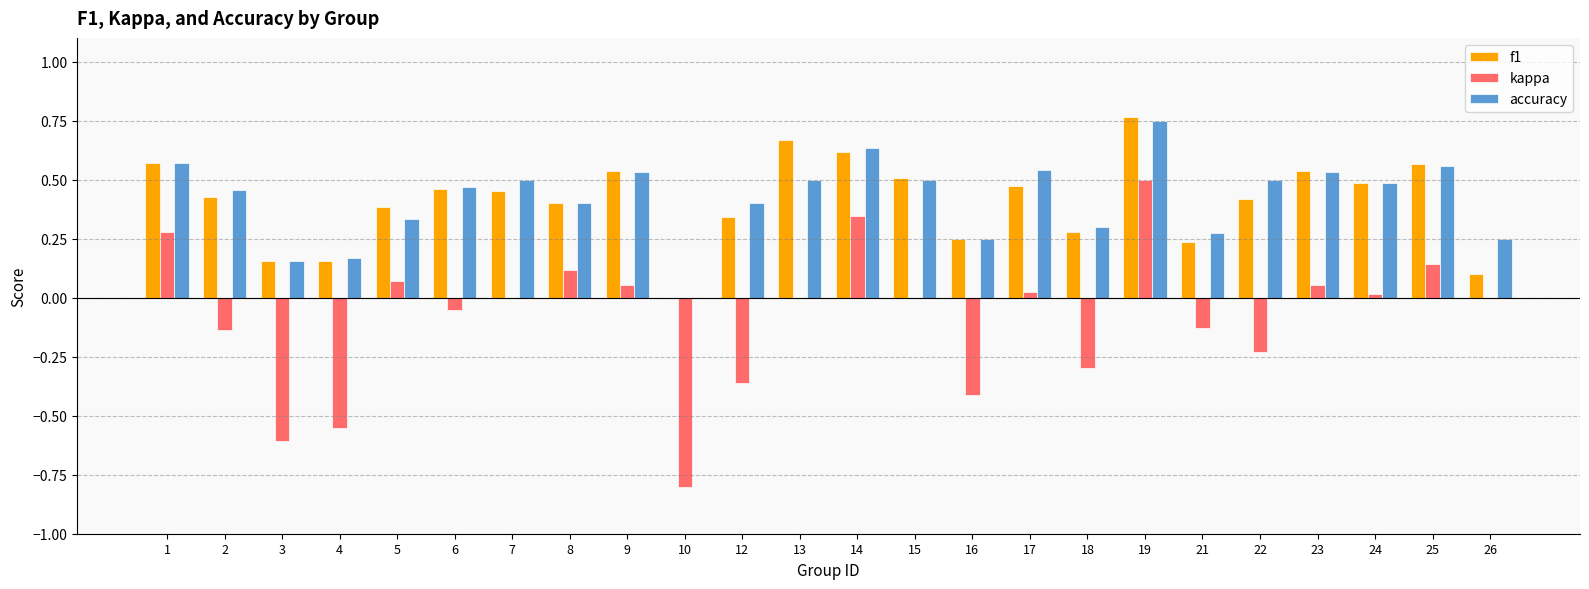

At which category does the chart reach its peak across all series?

19